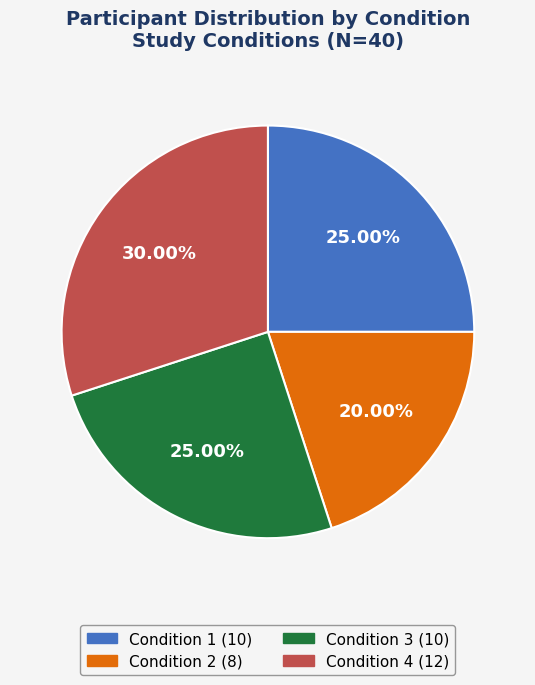

The Condition 2 slice represents 20% of the pie. True or false?

True